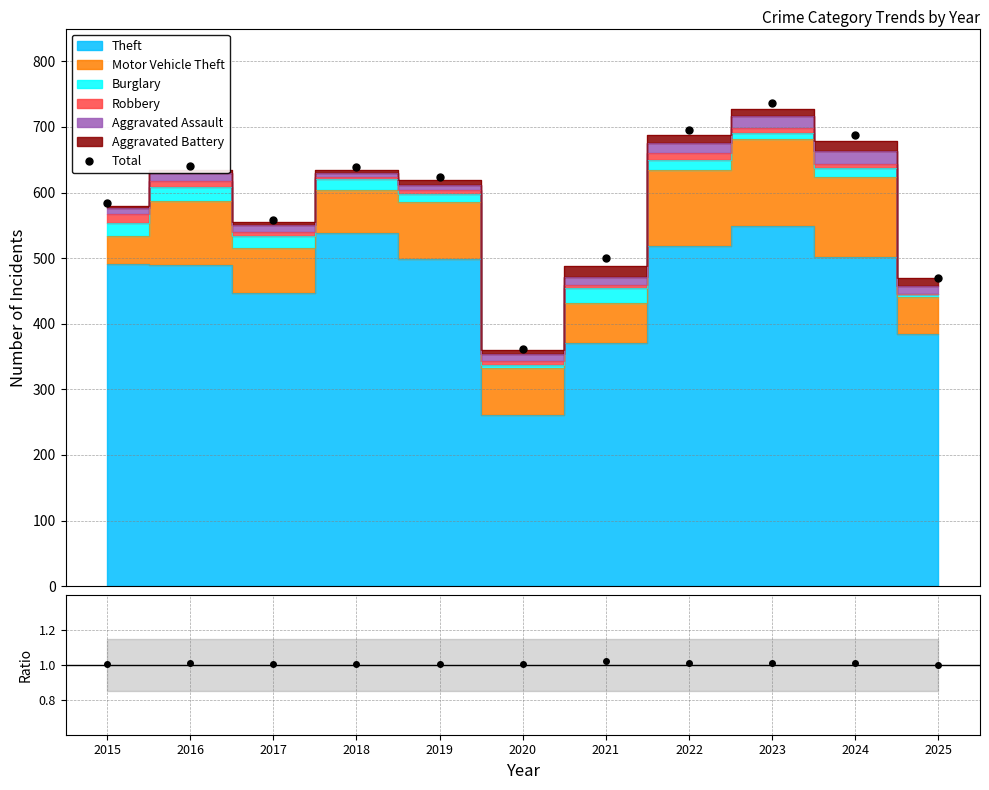

Rank the series at 2021 from highest to lowest value.

Theft, Motor Vehicle Theft, Burglary, Aggravated Battery, Aggravated Assault, Robbery